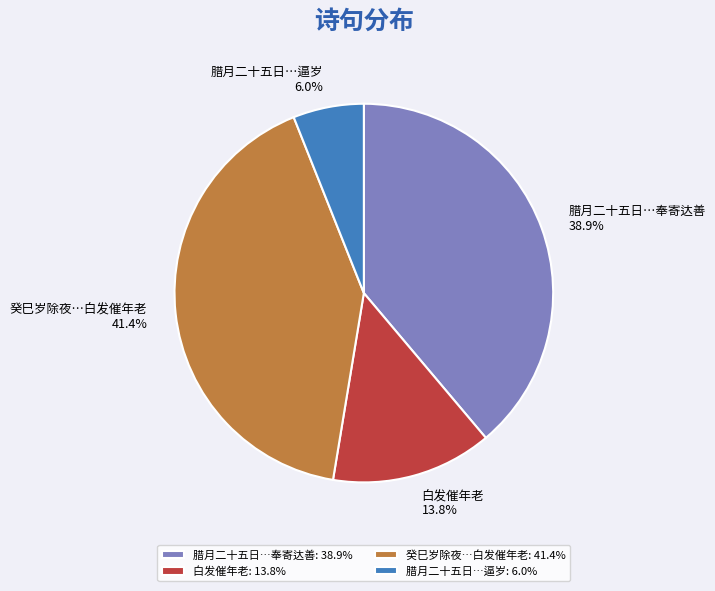

Approximately how many times larger is the value at 白发催年老 compared to 腊月二十五日…逼岁?

2.3